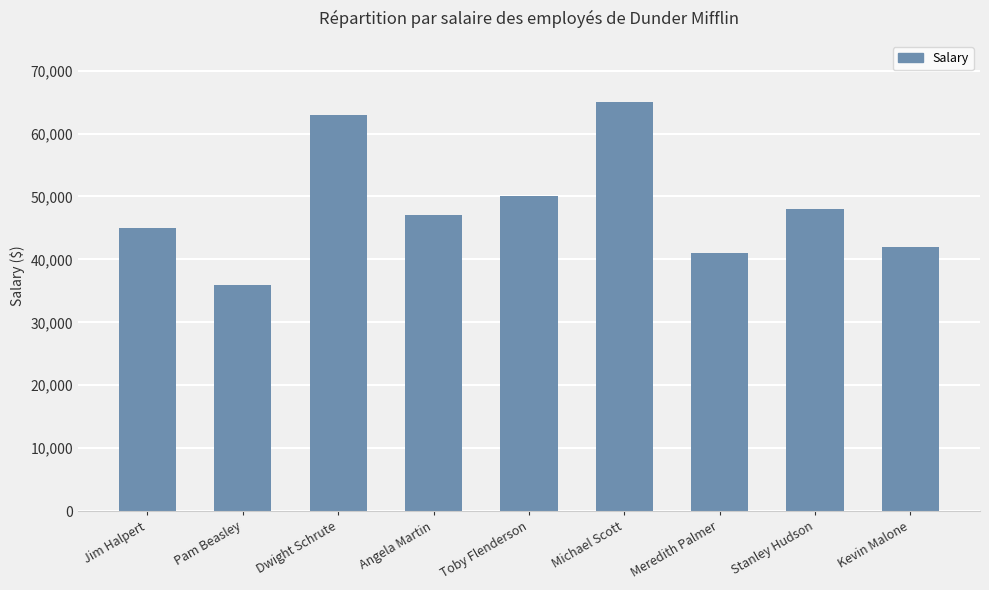

The value at Meredith Palmer is 11574. True or false?

False